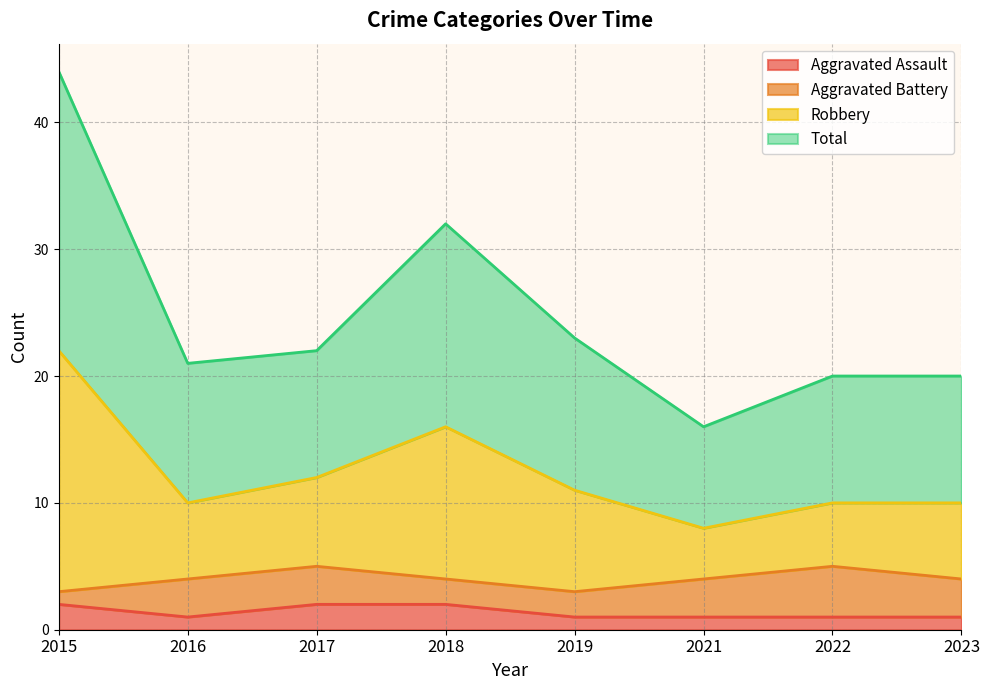

Does the chart have visible grid lines?

Yes